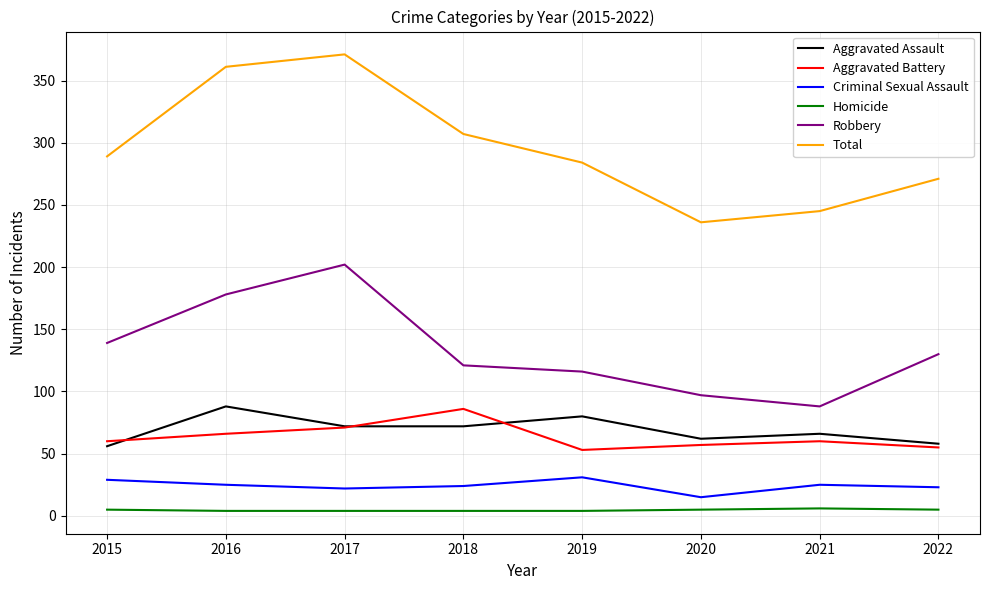

In Aggravated Assault, how many points are higher than both neighbors (excluding endpoints)?

3